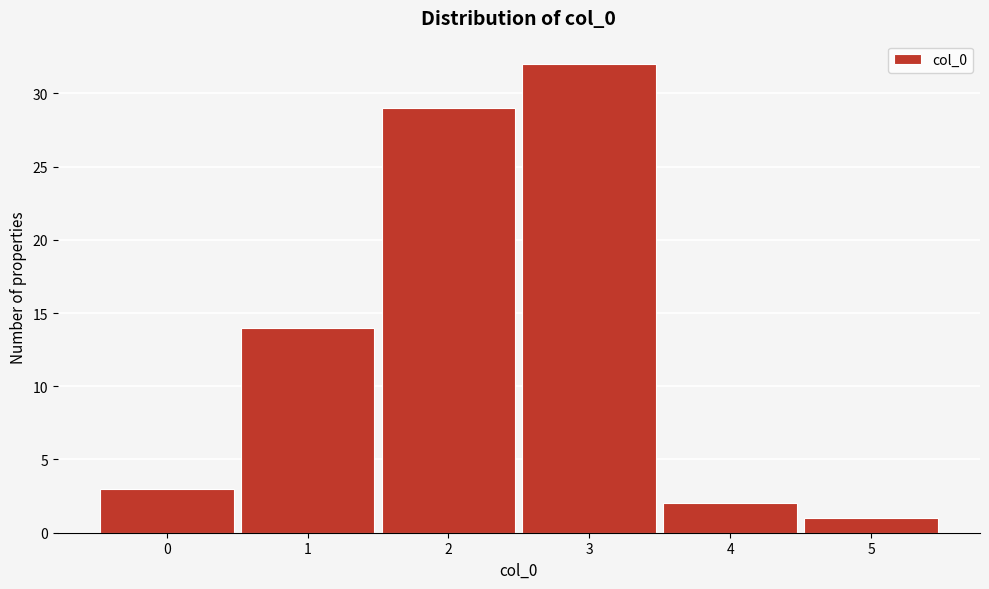

Reading left to right, list every bar in this chart as the range it spans on the x-axis followed by its height. The values are not printed on the chart, so give them approximately, as read against the axis.

-0.5 to 0.5: 3
0.5 to 1.5: 14
1.5 to 2.5: 29
2.5 to 3.5: 32
3.5 to 4.5: 2
4.5 to 5.5: 1